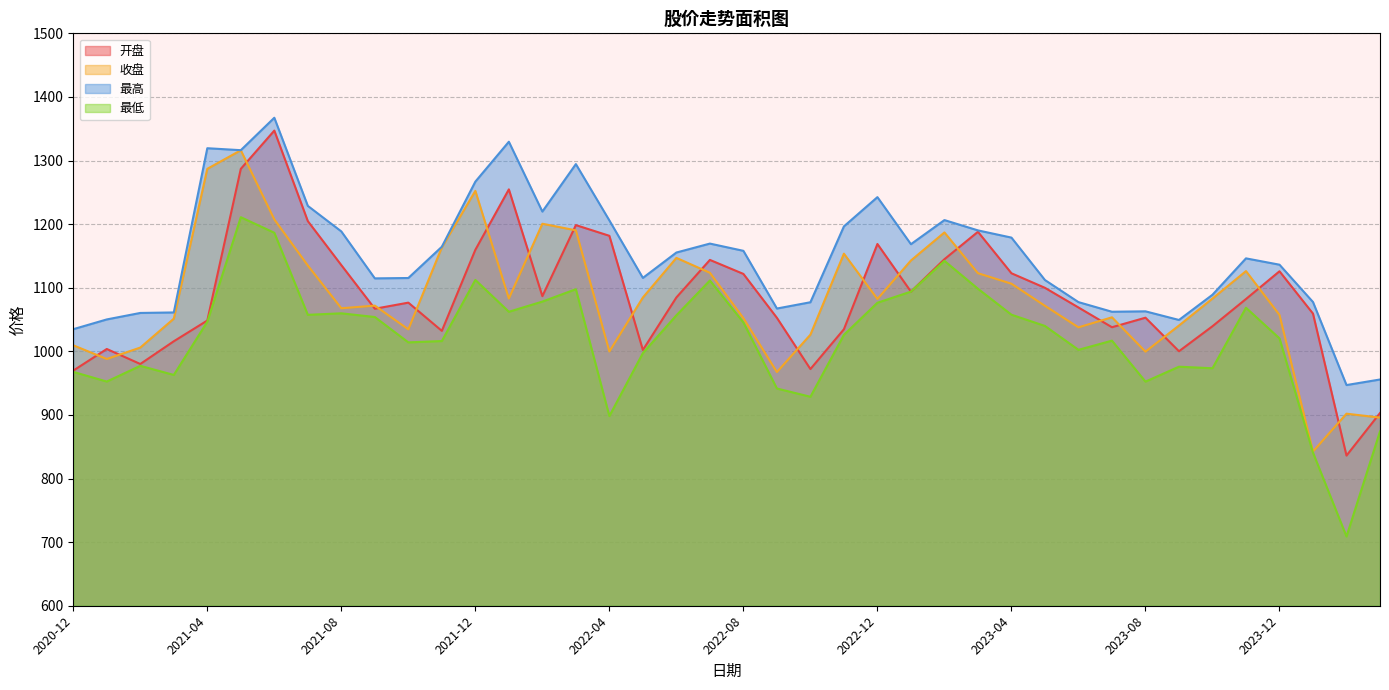

True or false: 开盘 and 最高 intersect in this chart.

False